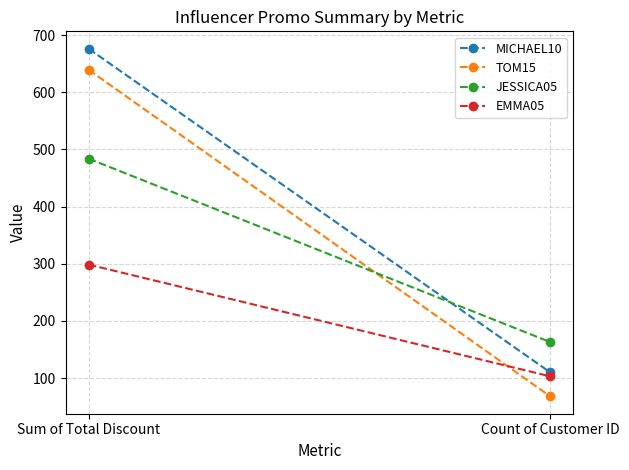

What is the label of the 2nd point from the left?

Count of Customer ID